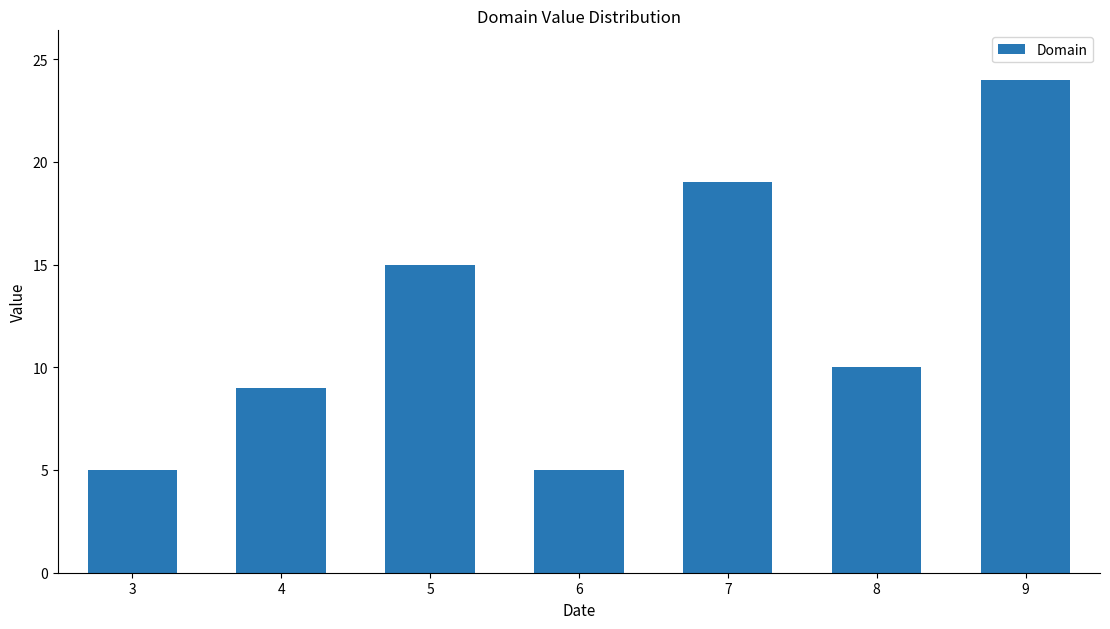

Reading left to right, what are all the values shown in this chart?

5	9	15	5	19	10	24